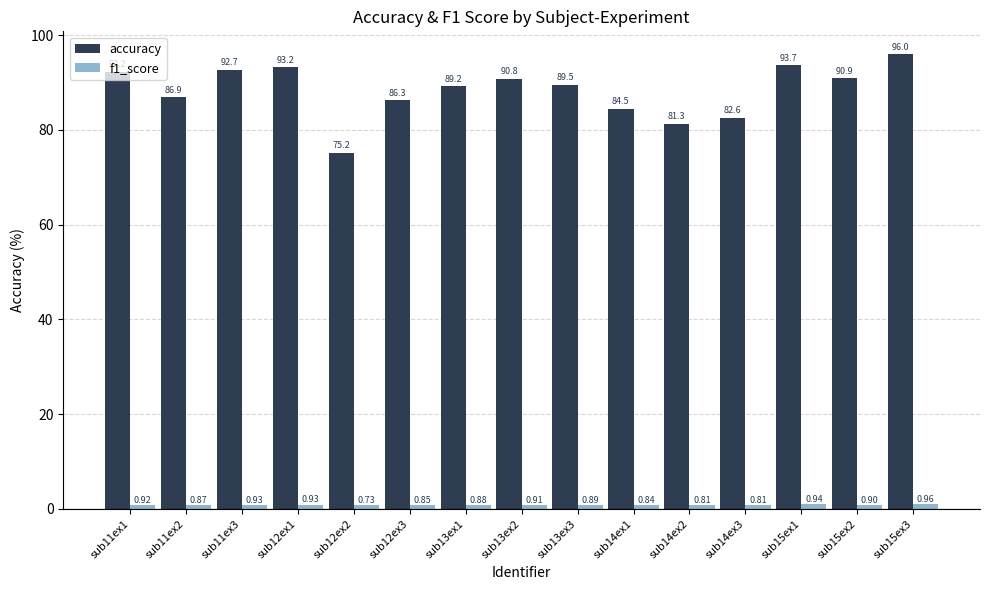

What is the total value across all series at sub11ex3?

93.6